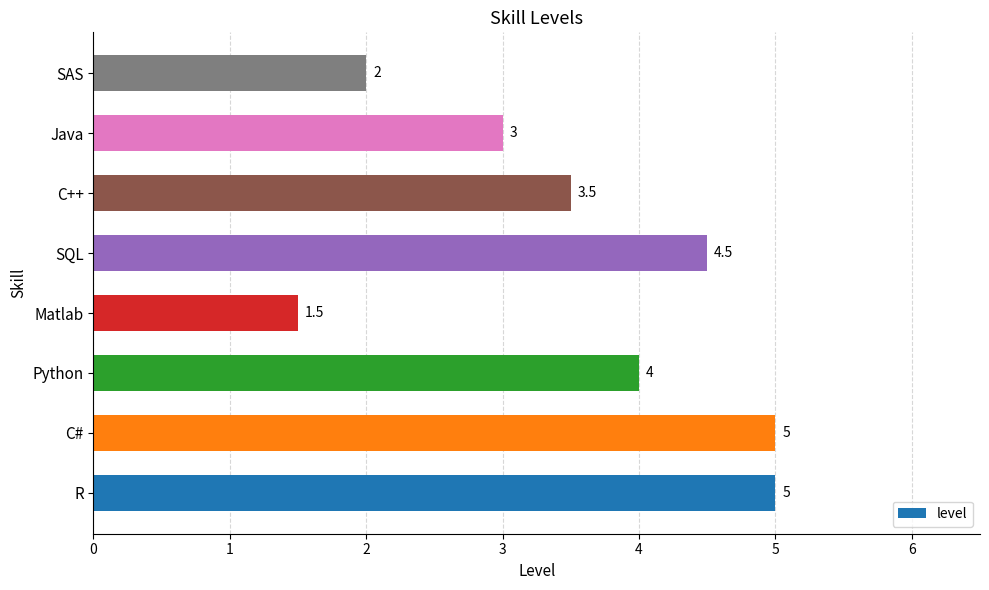

What is the sum of all values?

28.5